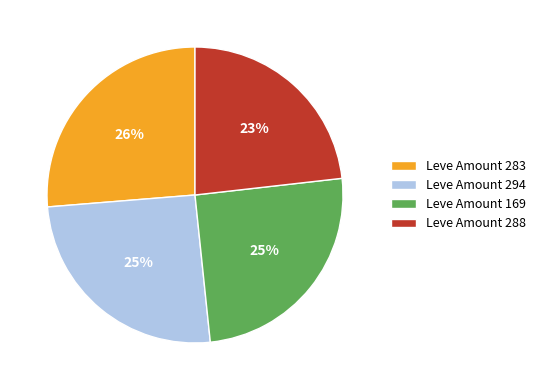

How many segments does this pie chart have?

4